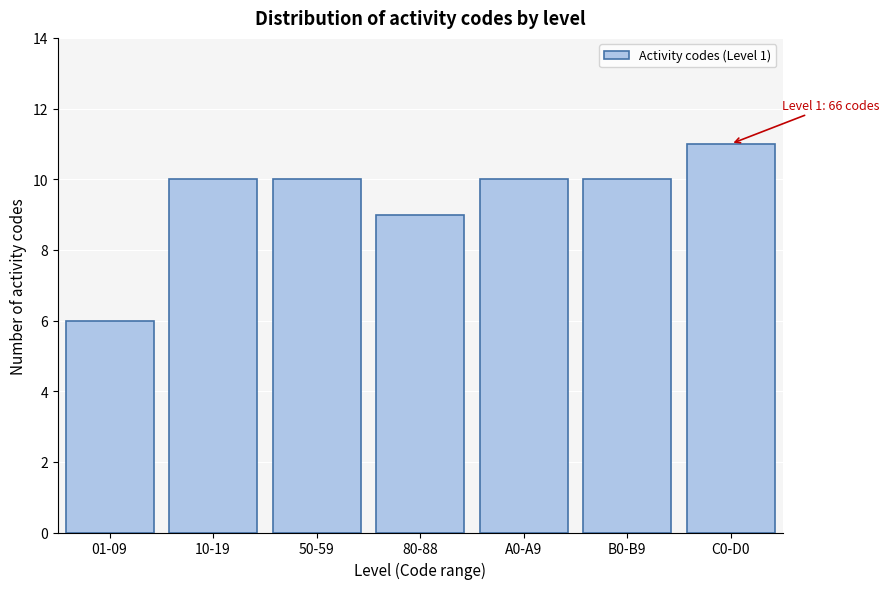

Reading left to right, extract all data points from this chart.

6	10	10	9	10	10	11